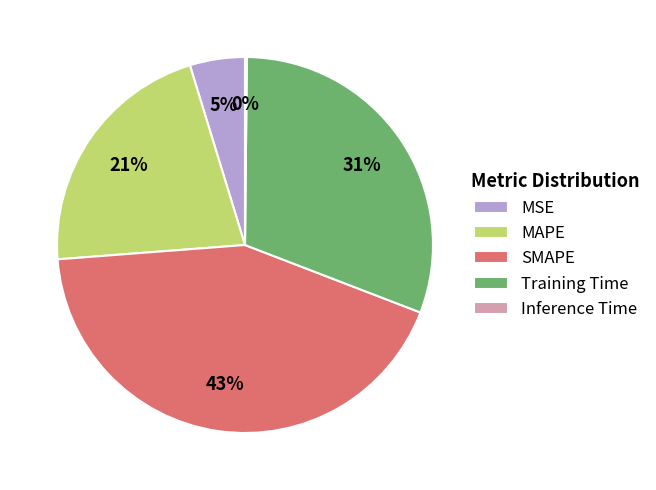

Which category has the biggest portion of the pie?

SMAPE